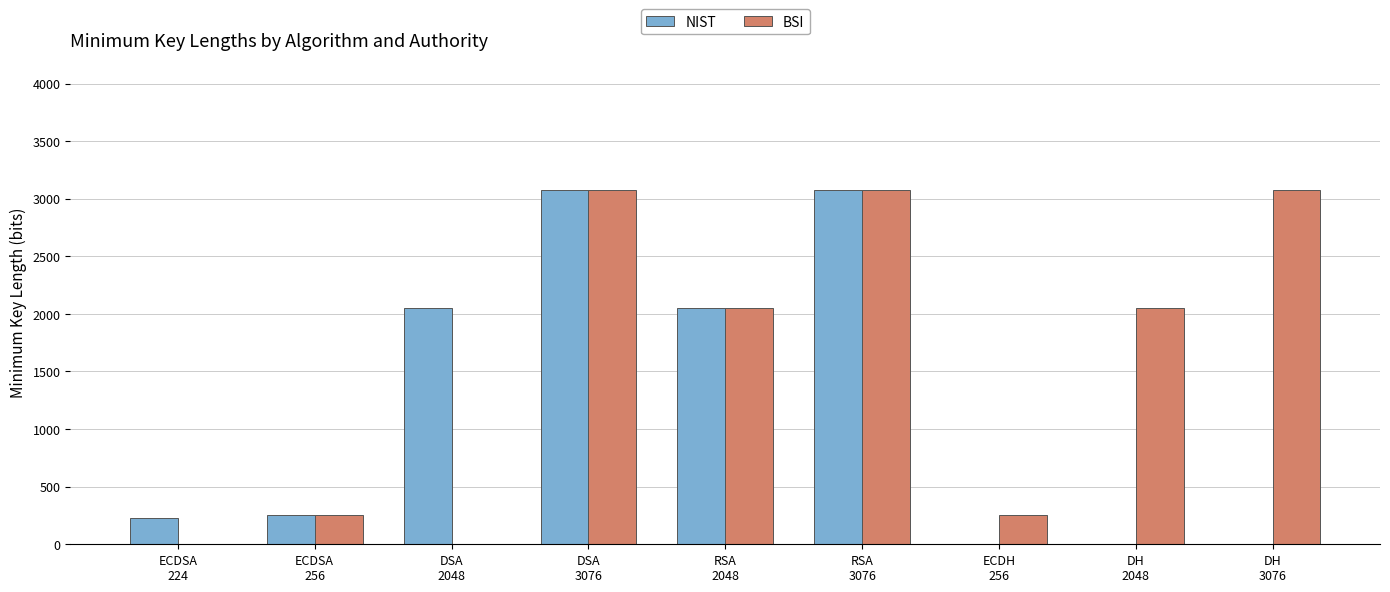

What is the average value of the BSI series?

1537